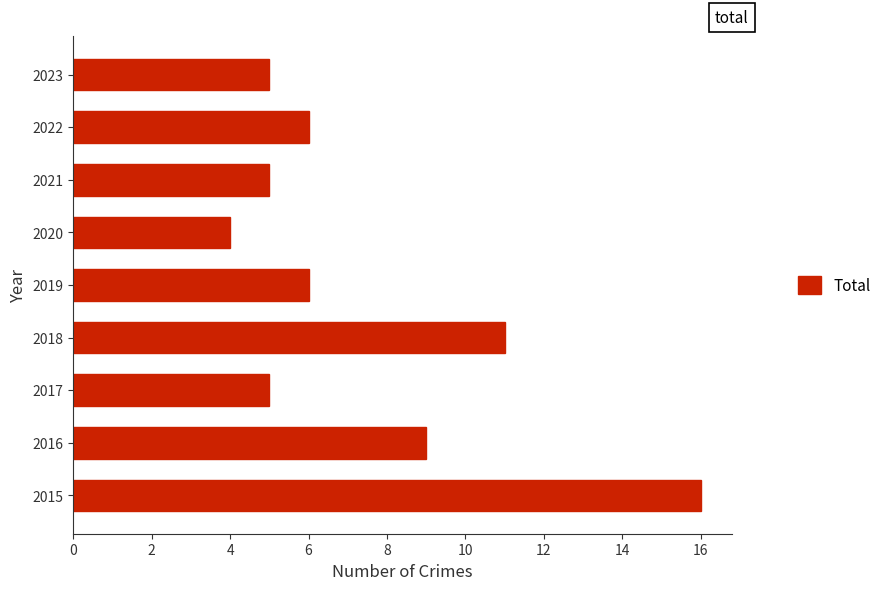

Which has a higher value, 2017 or 2022?

2022